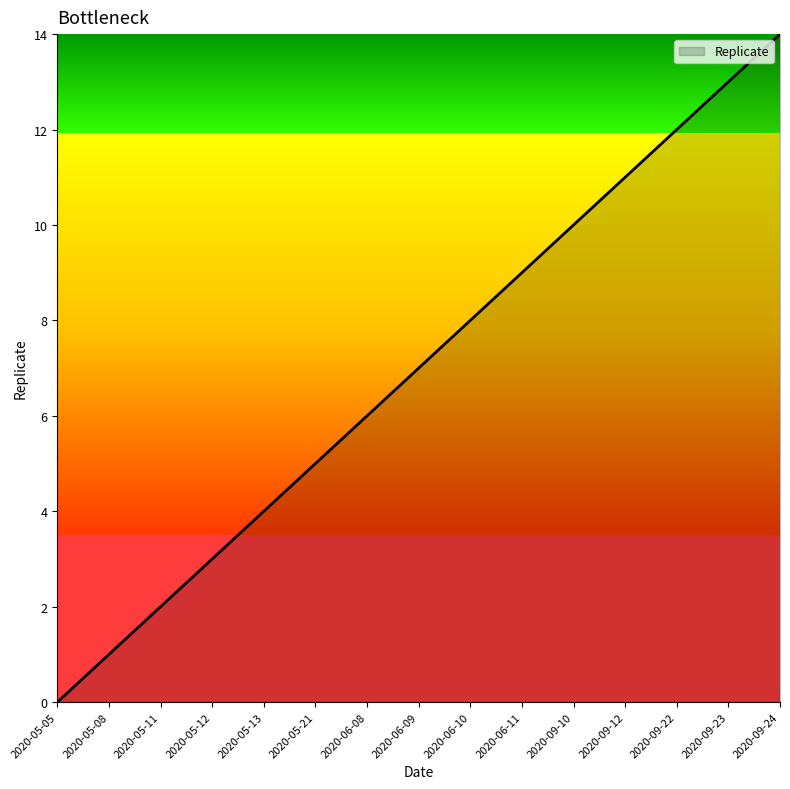

Reading left to right, transcribe all the data shown in this chart.

0	1	2	3	4	5	6	7	8	9	10	11	12	13	14